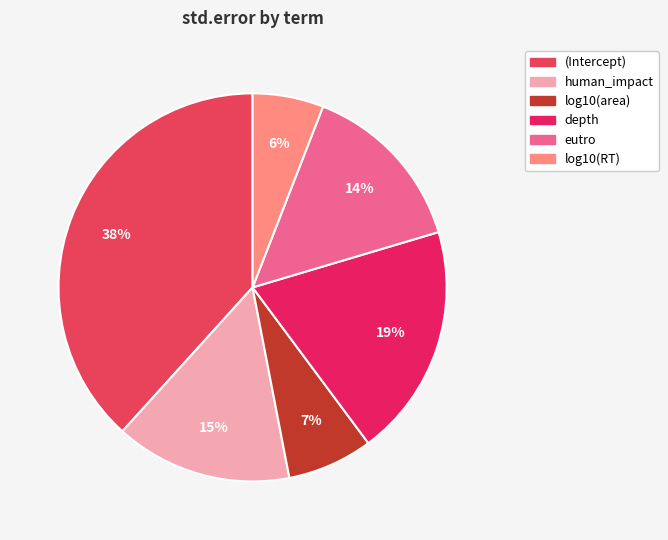

Count the number of slices in the pie.

6